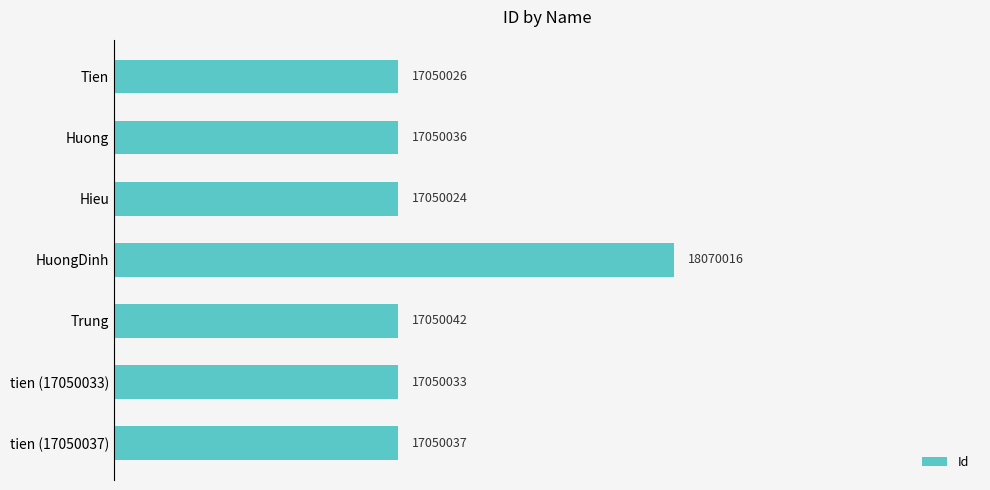

What is the minimum value shown in the chart?

17050024